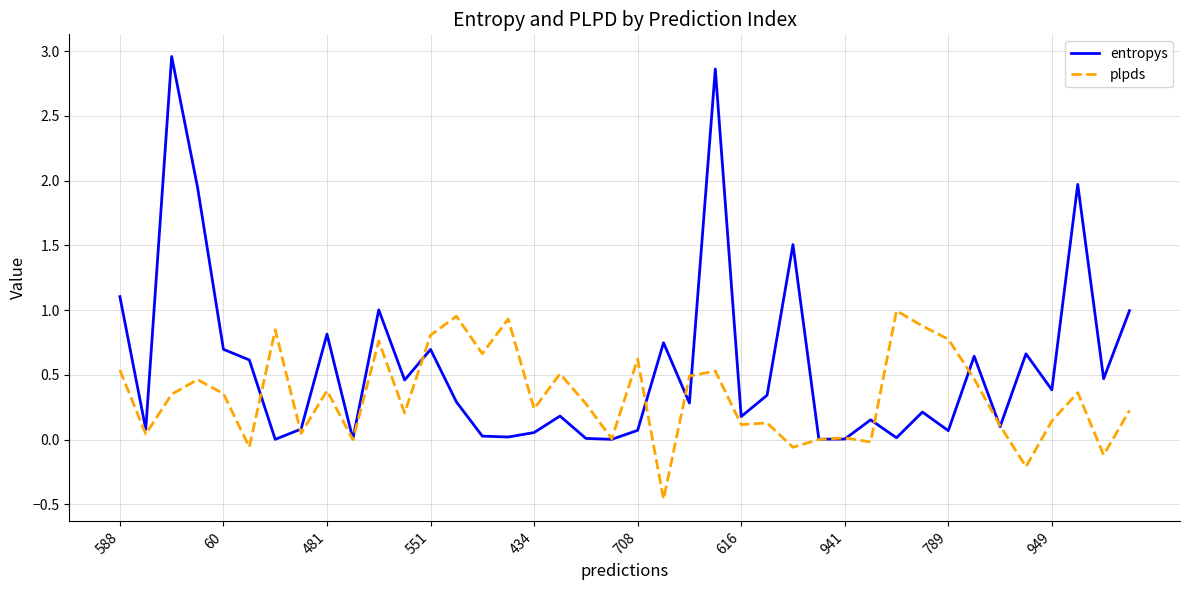

How many series are shown in this chart?

2